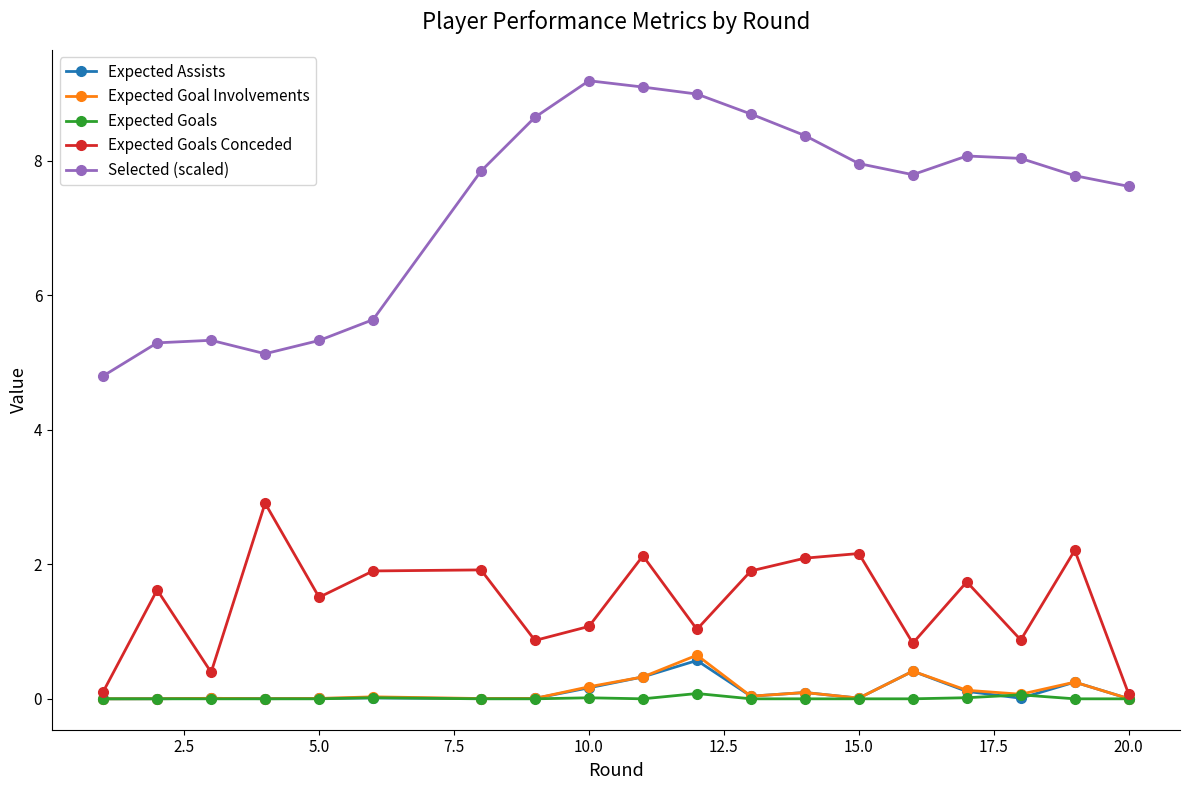

True or false: Selected (scaled) and Expected Goal Involvements cross at least once.

False